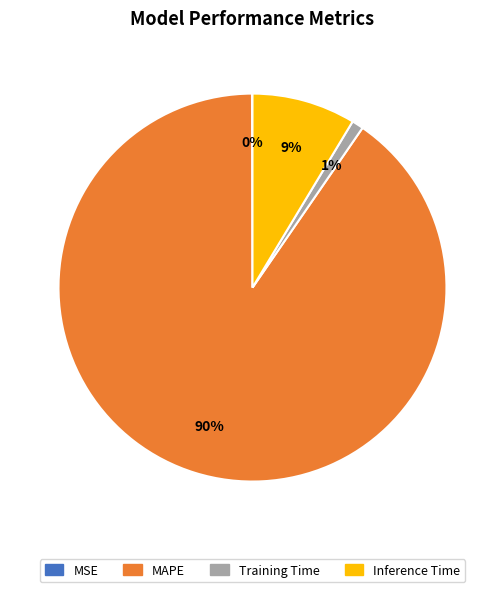

Which slice is the largest?

MAPE